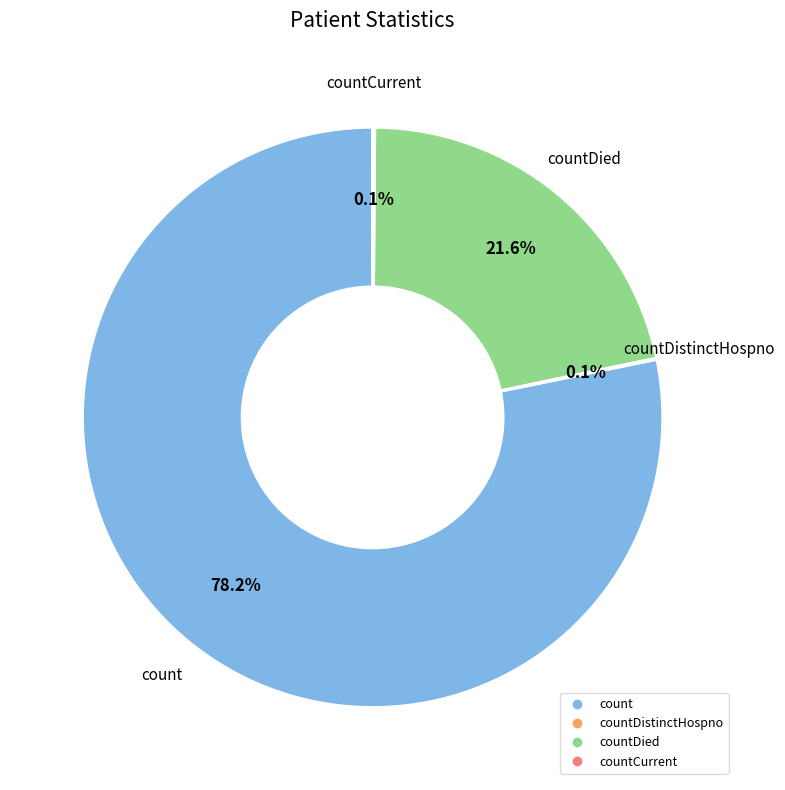

Is there any slice that represents more than half of the pie?

Yes